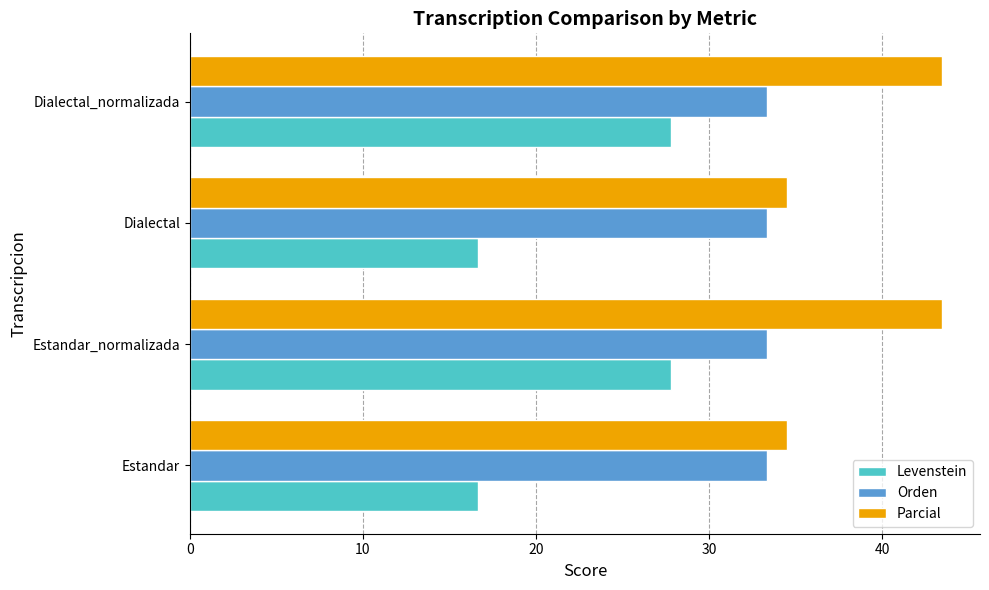

Which series has the largest range (max minus min)?

Levenstein